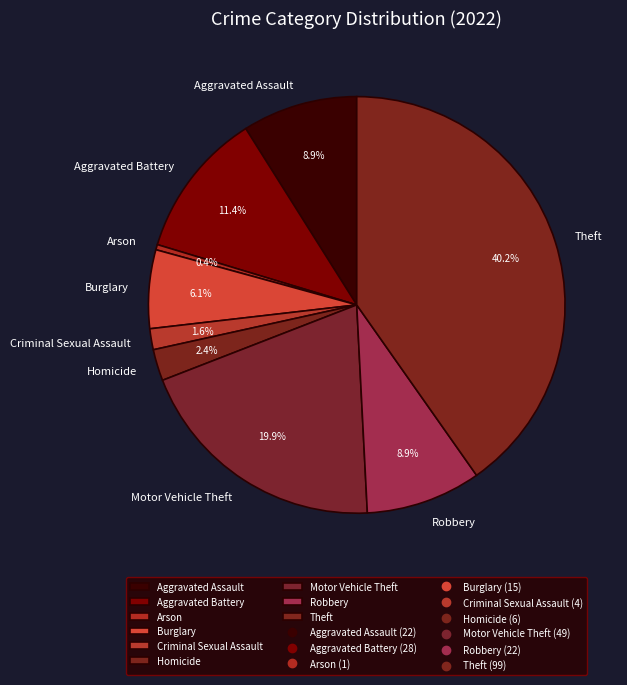

Does Aggravated Battery represent more than half of the total?

No